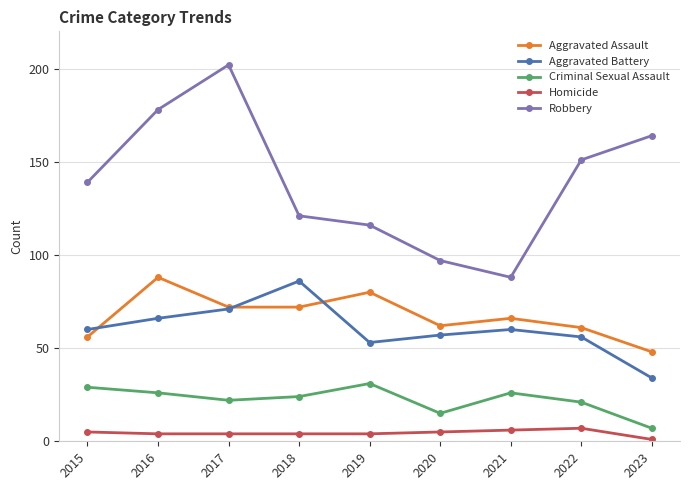

How many interior local valleys does the Robbery series have?

1